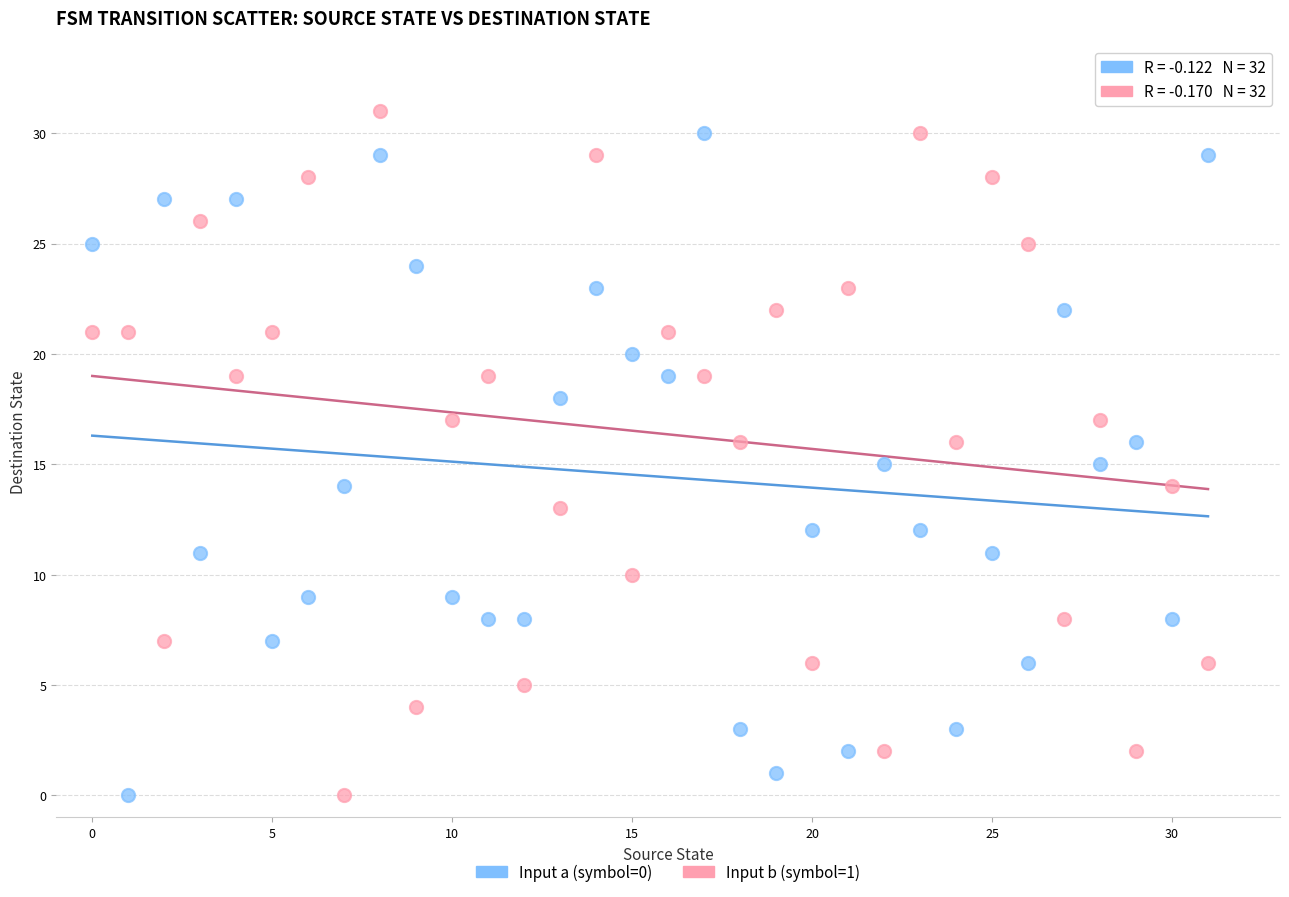

Which series has the largest Y range (max minus min)?

Input b (symbol=1)